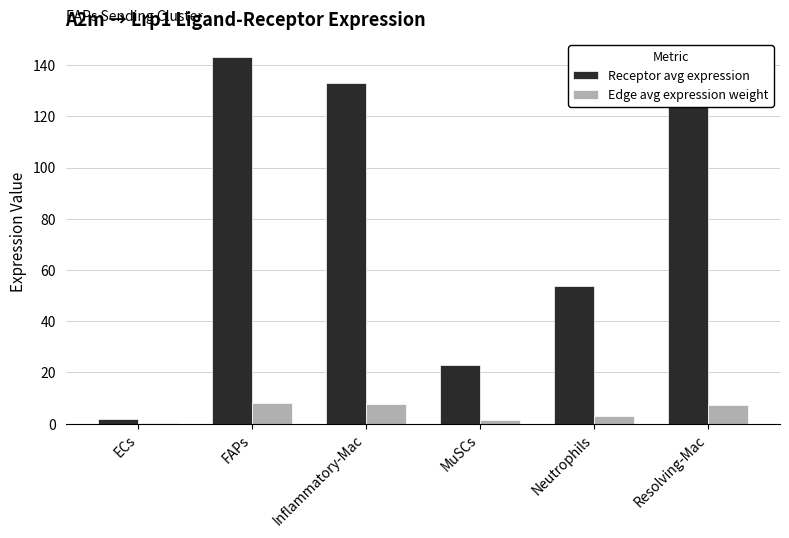

What is the sum of all Edge avg expression weight values?

27.2